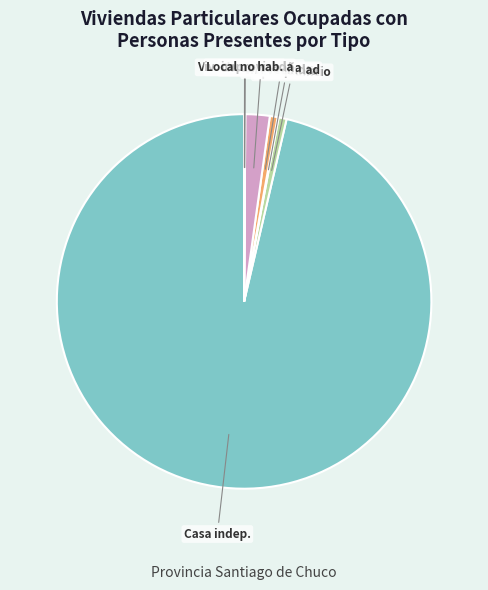

Do Casa indep. and Dpto. edificio together represent more than half of the pie?

Yes